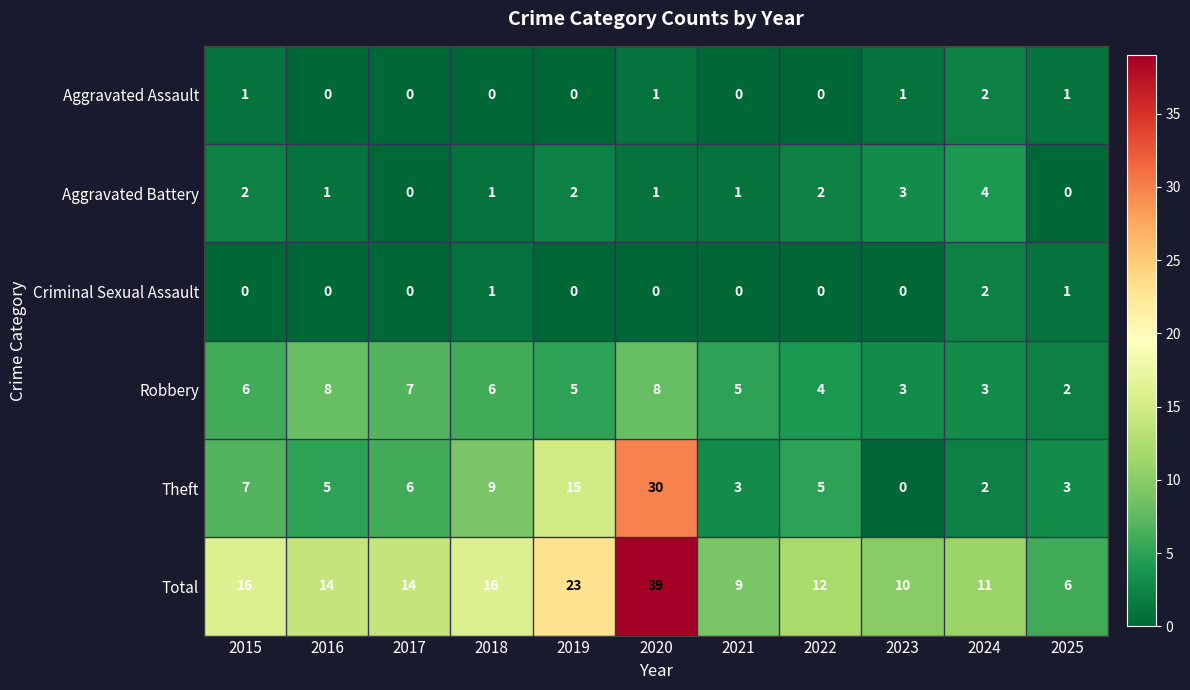

What is the difference between the highest and lowest values at 2025?

6